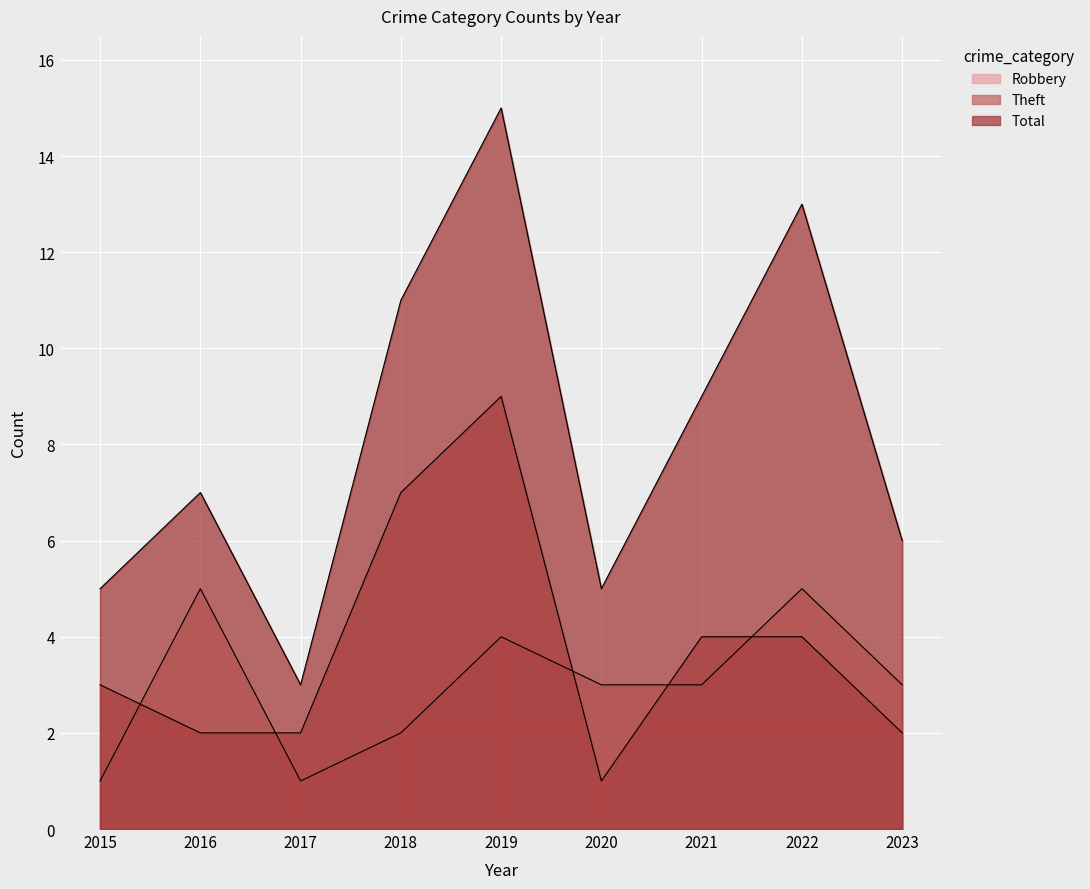

True or false: Robbery has a value of 1 at 2015.

True